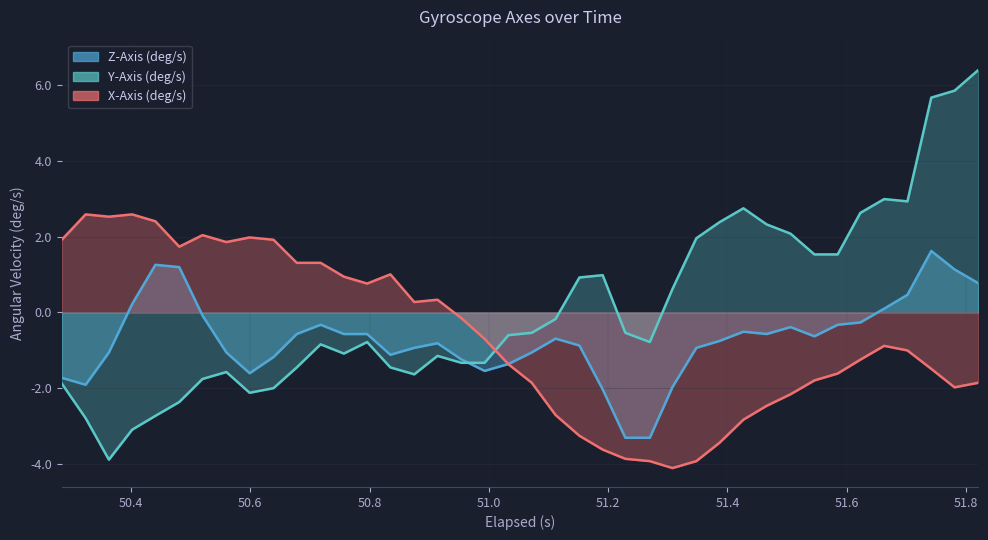

Which series has the largest range (max minus min)?

Y-Axis (deg/s)